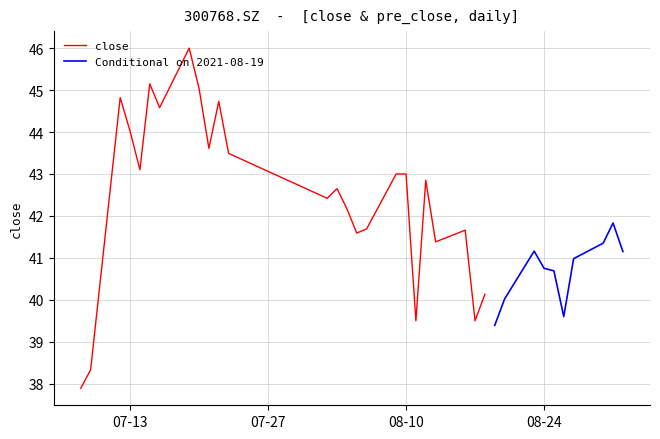

The pre_close series shows 19.3 at 6. True or false?

False